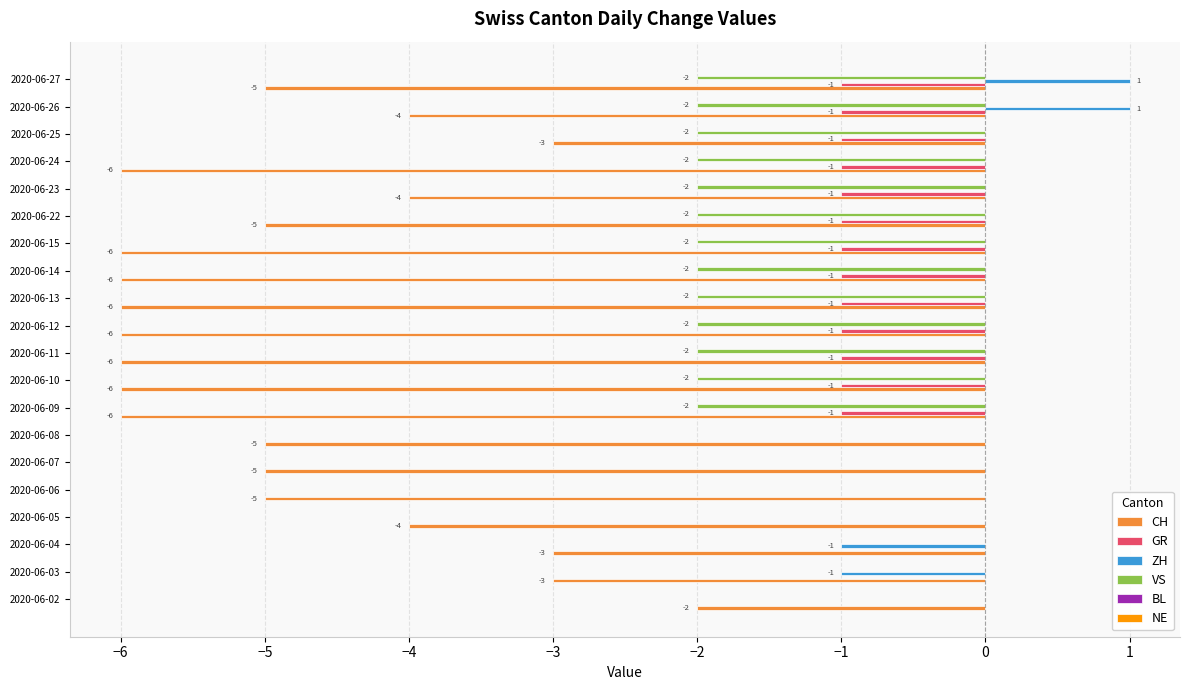

How many categories are shown in the chart?

20